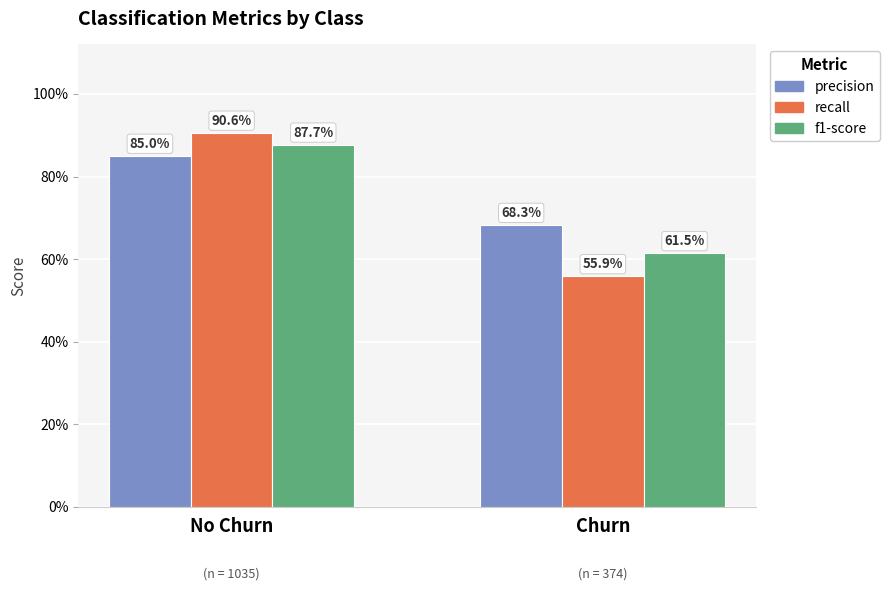

At which label does f1-score reach its peak?

No Churn